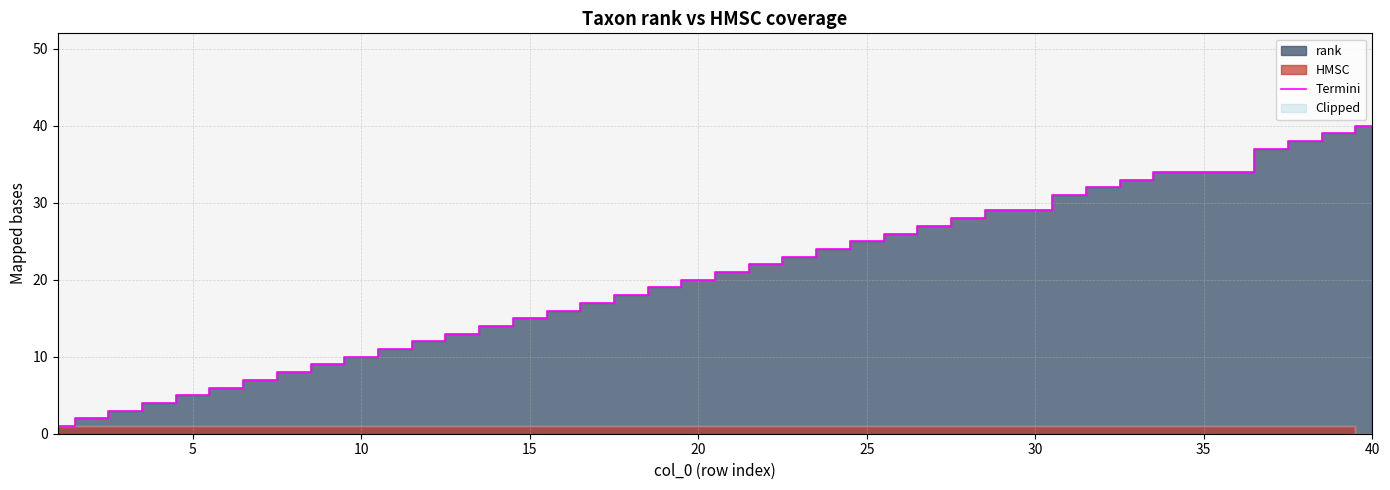

What is the difference between the maximum and minimum values?

39